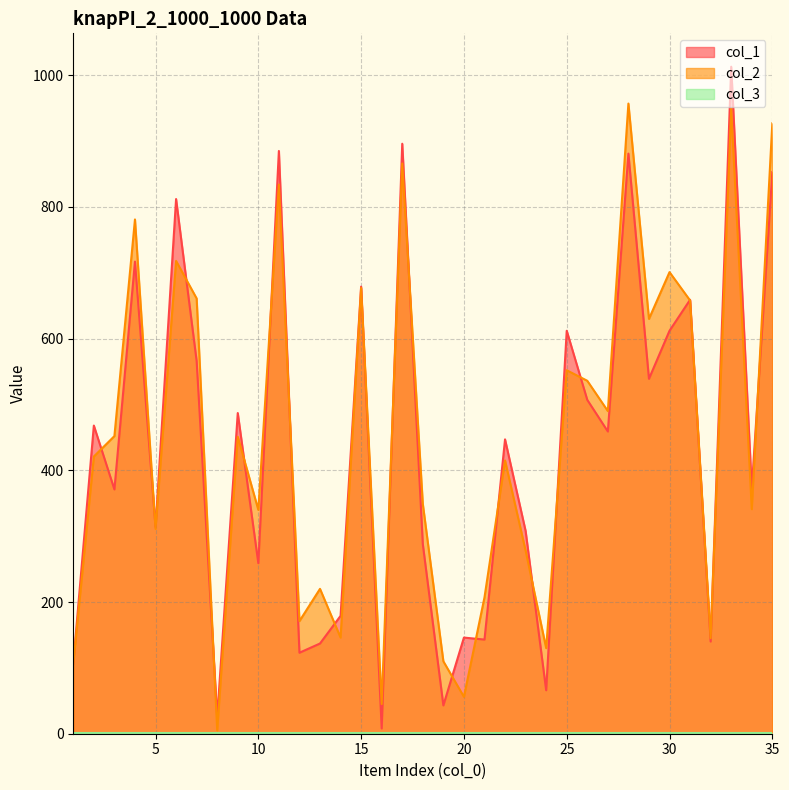

Where do col_1 and col_2 first cross each other?

2 and 3